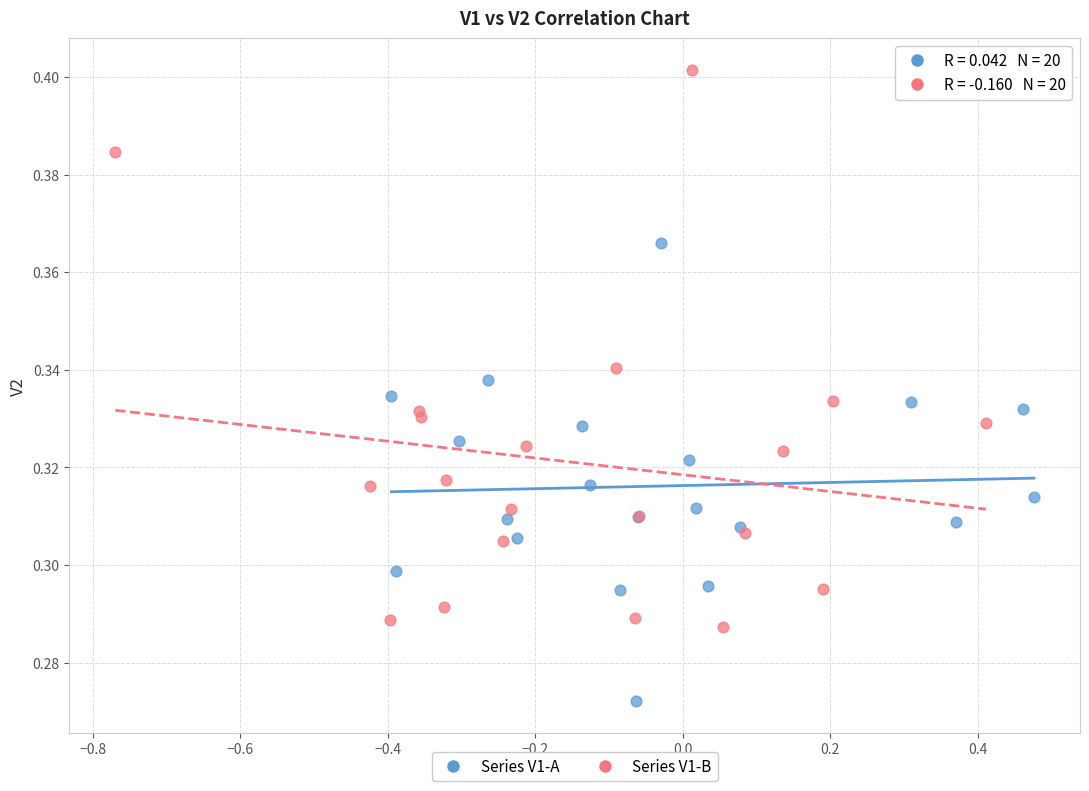

Which series contains the highest Y value?

Series V1-B